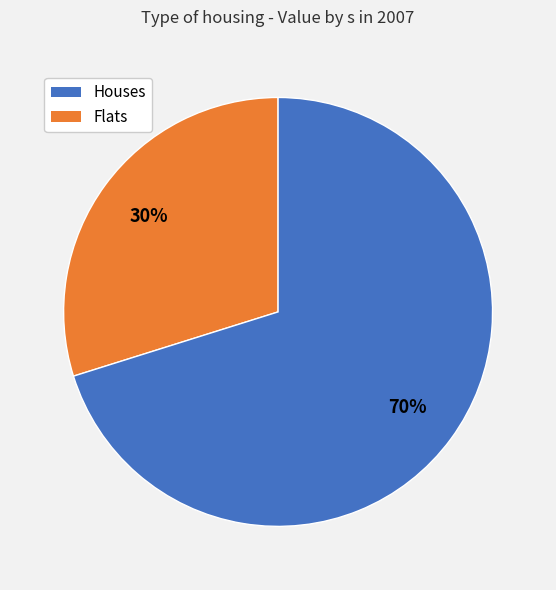

Is there a majority slice in this chart?

Yes